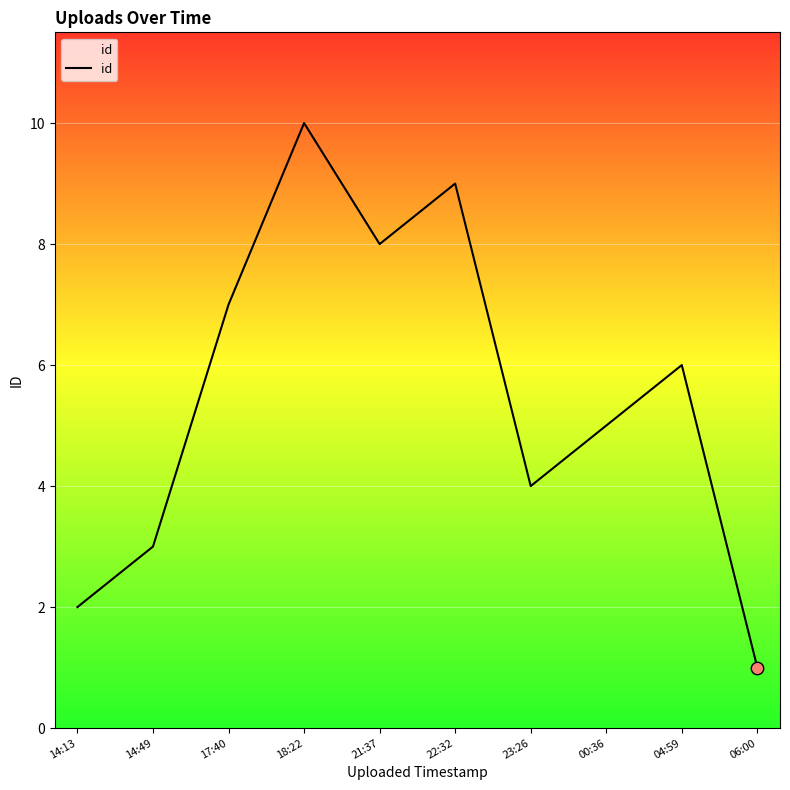

Approximately how many times larger is the value at 14:13 compared to 06:00?

2.0